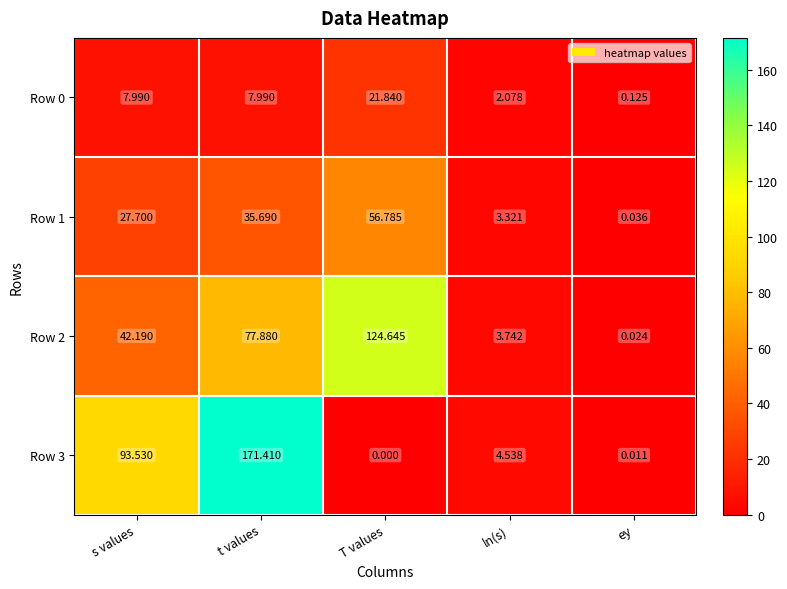

At which category is the sum across all series the highest?

t values